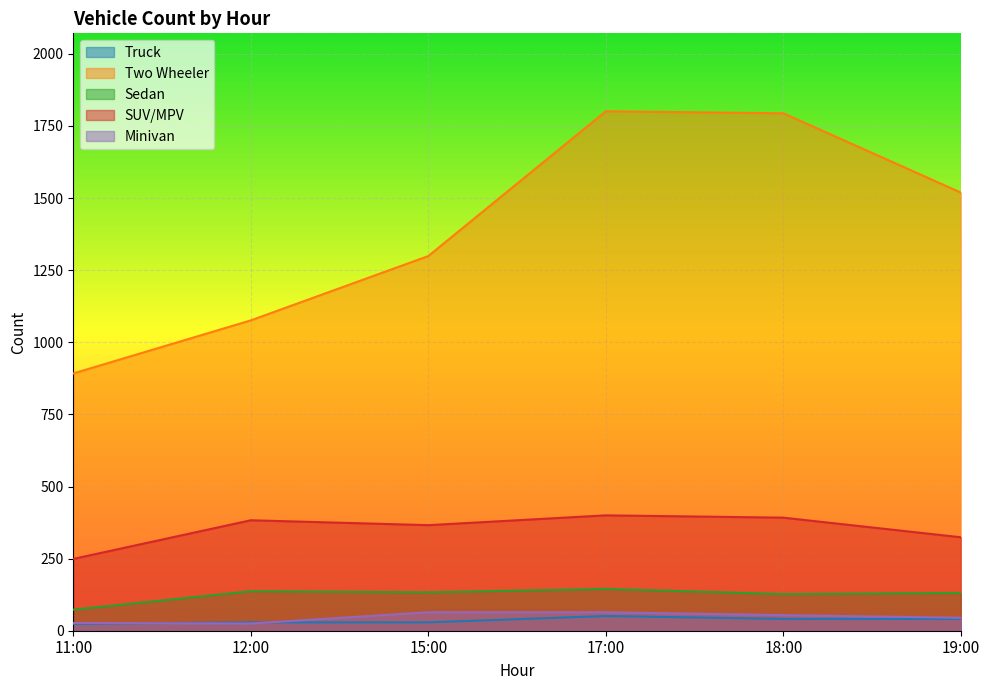

Count the number of data series in this chart.

5